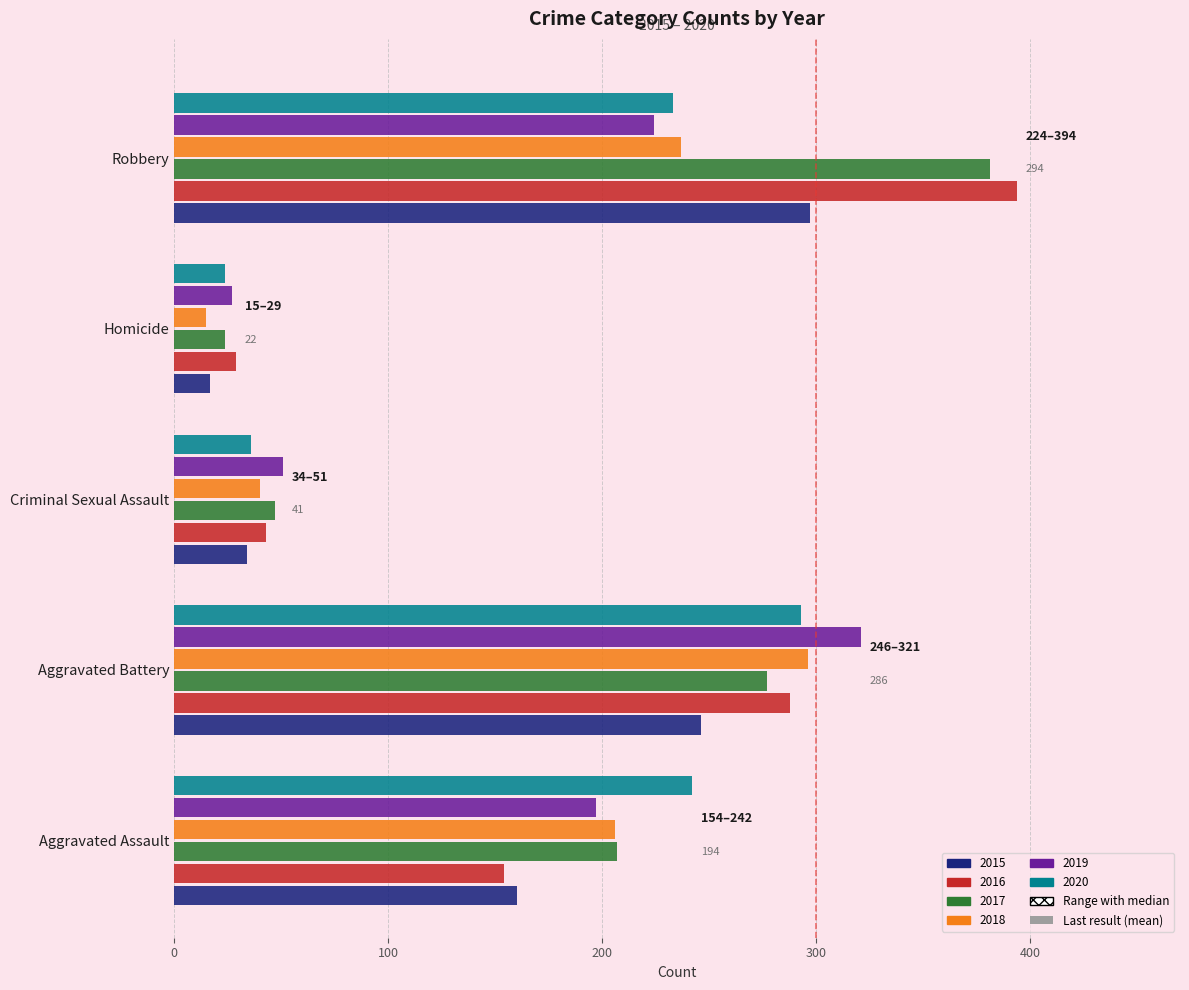

What is the difference between the highest and lowest values at Aggravated Battery?

75